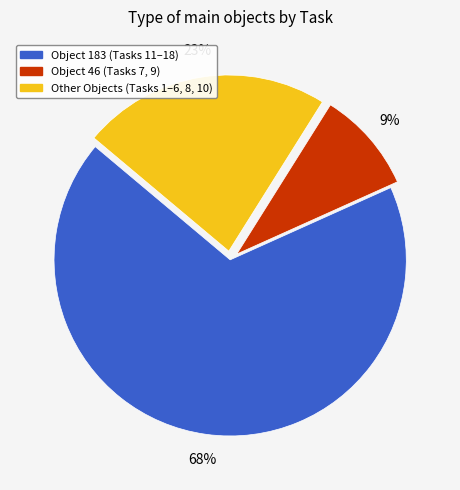

Is there a majority slice in this chart?

Yes